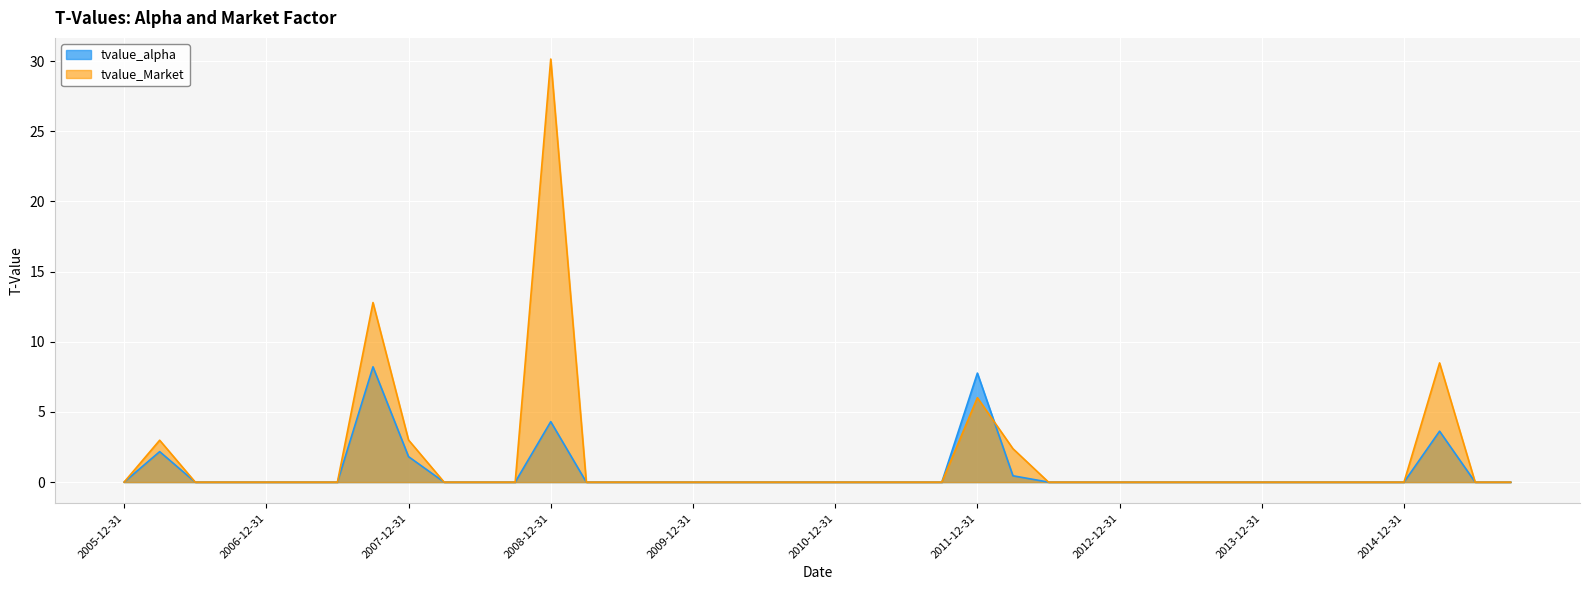

The tvalue_alpha series shows 0.0 at 2013-12-31. True or false?

True